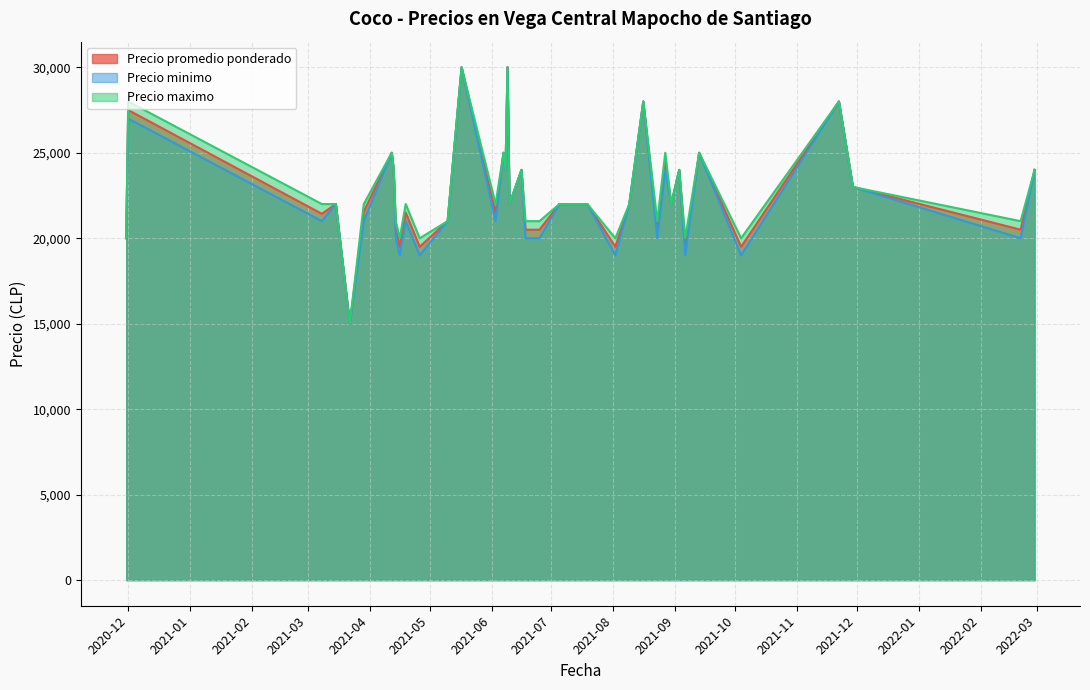

Which series changed the most between 2020-11-30 and 2021-04-12?

Precio promedio ponderado